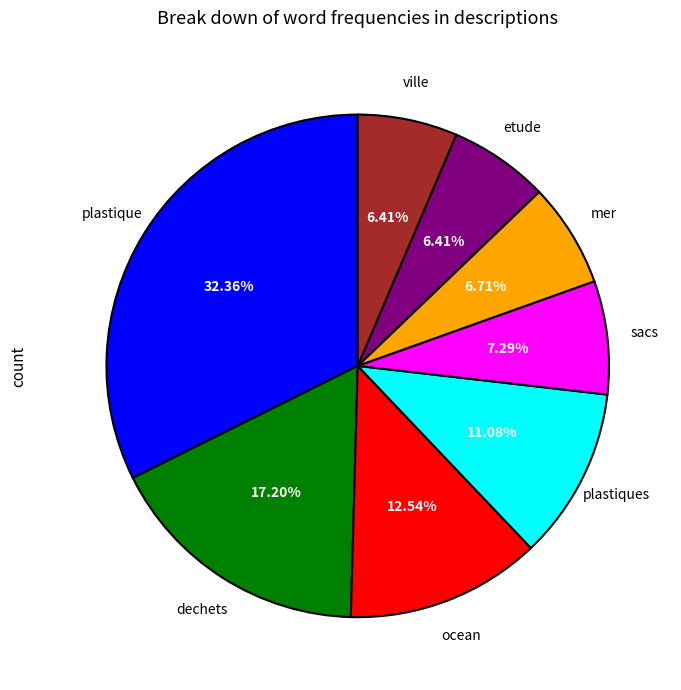

Is there a majority slice in this chart?

No